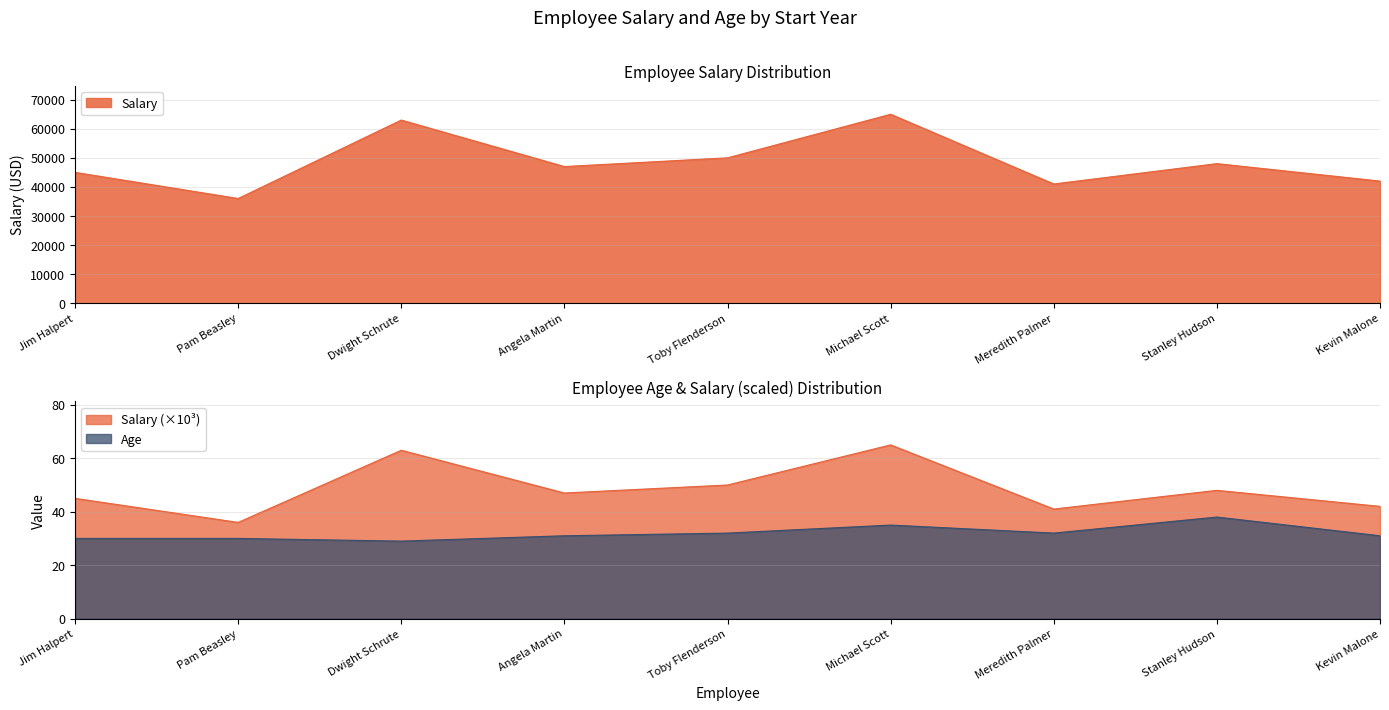

Reading right to left, list all the values displayed in this chart.

Salary: 42000	48000	41000	65000	50000	47000	63000	36000	45000
Age: 31	38	32	35	32	31	29	30	30